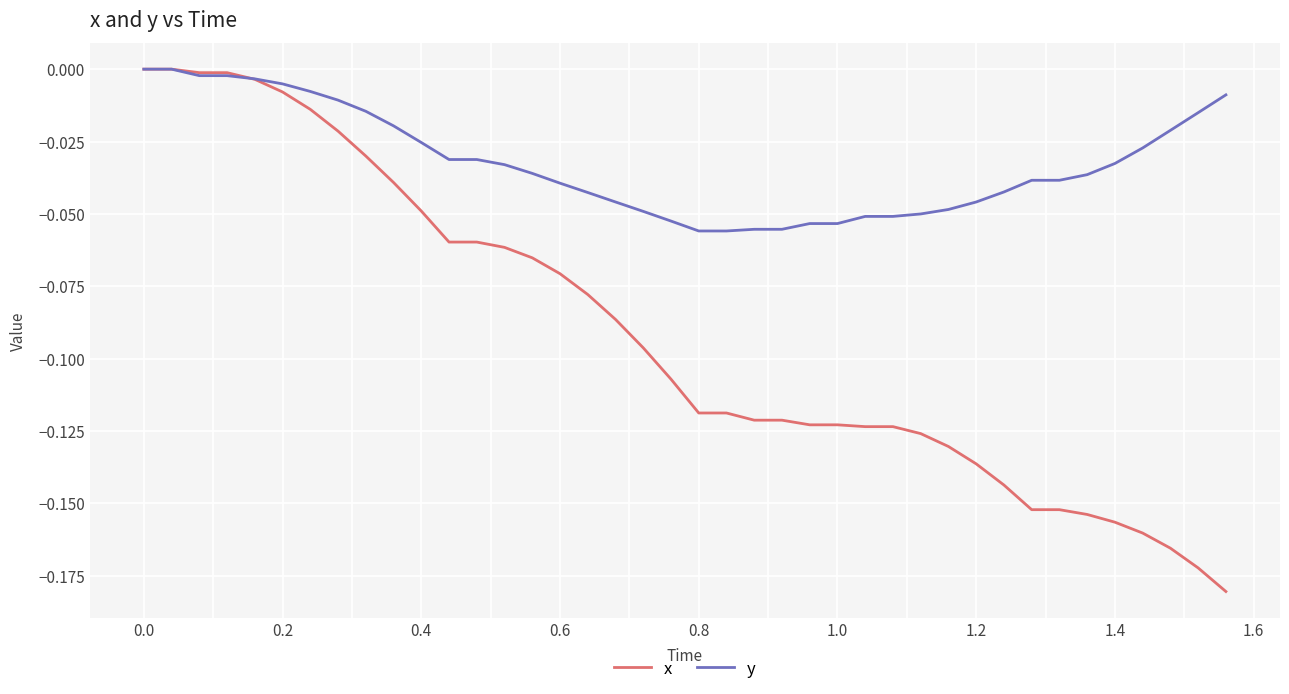

Rank the series by their average value, from lowest to highest.

x, y